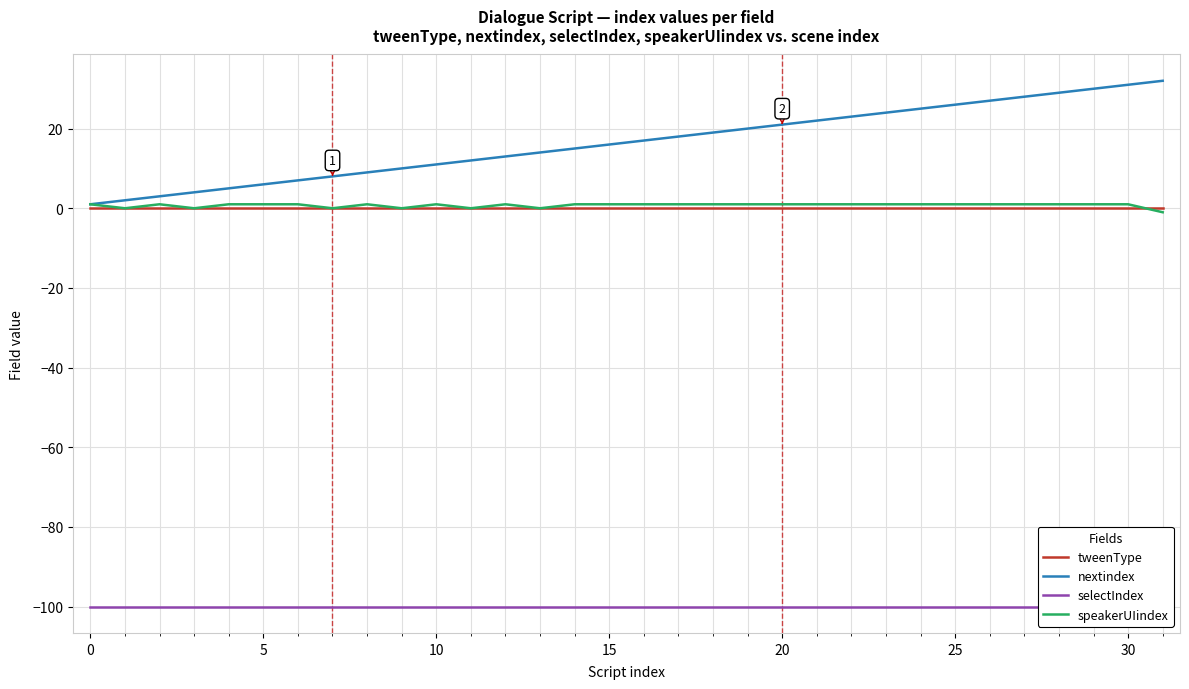

At which category is the sum across all series the highest?

30